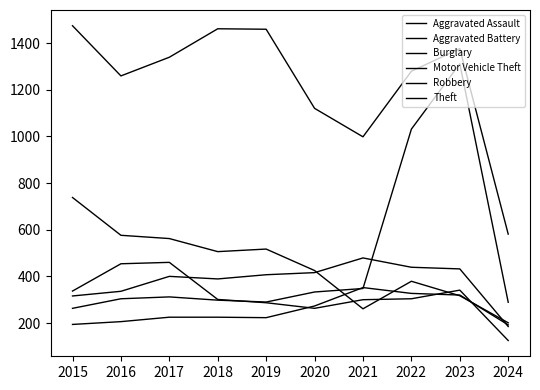

Does the chart have visible grid lines?

No